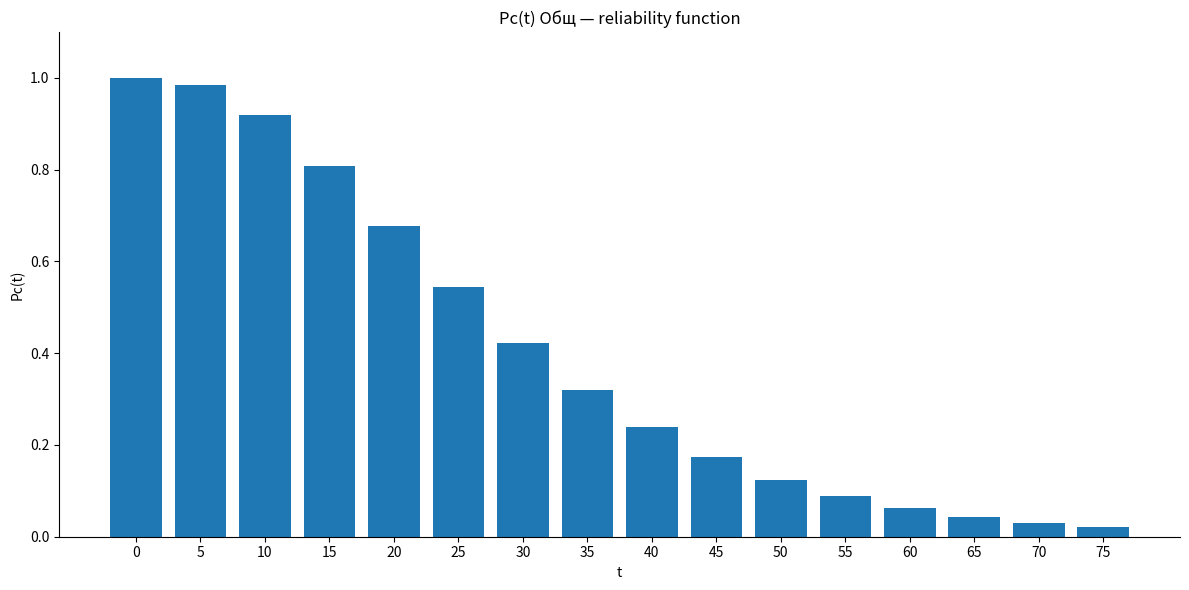

What is the difference between the values at 5 and 30?

0.6